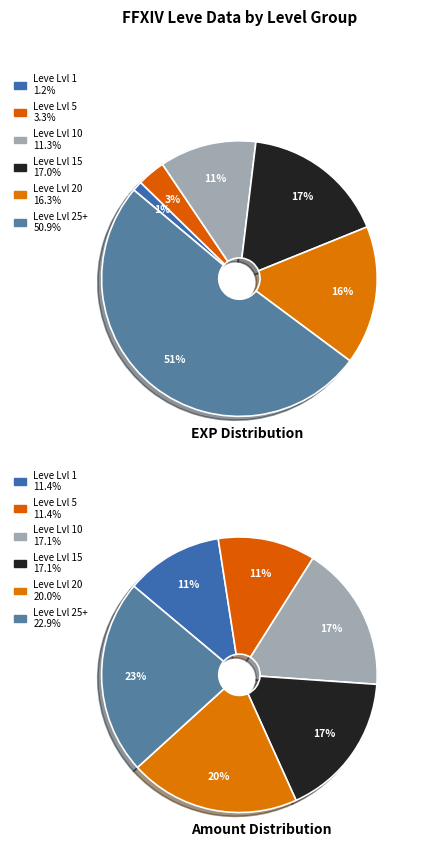

Is there any slice that represents more than half of the pie?

No